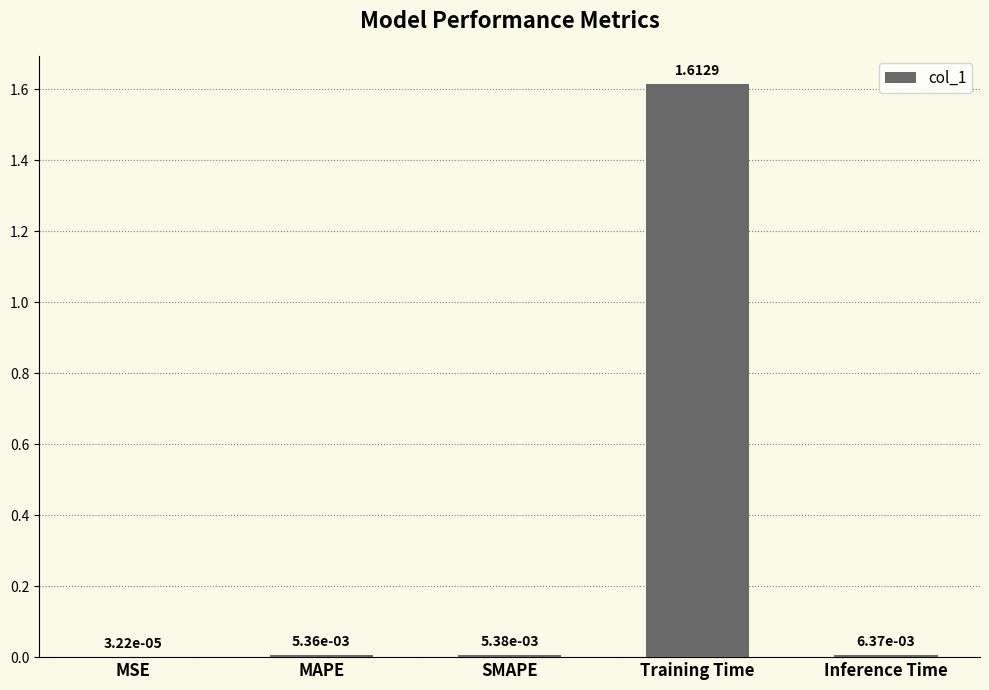

Which label corresponds to the largest value in the chart?

Training Time